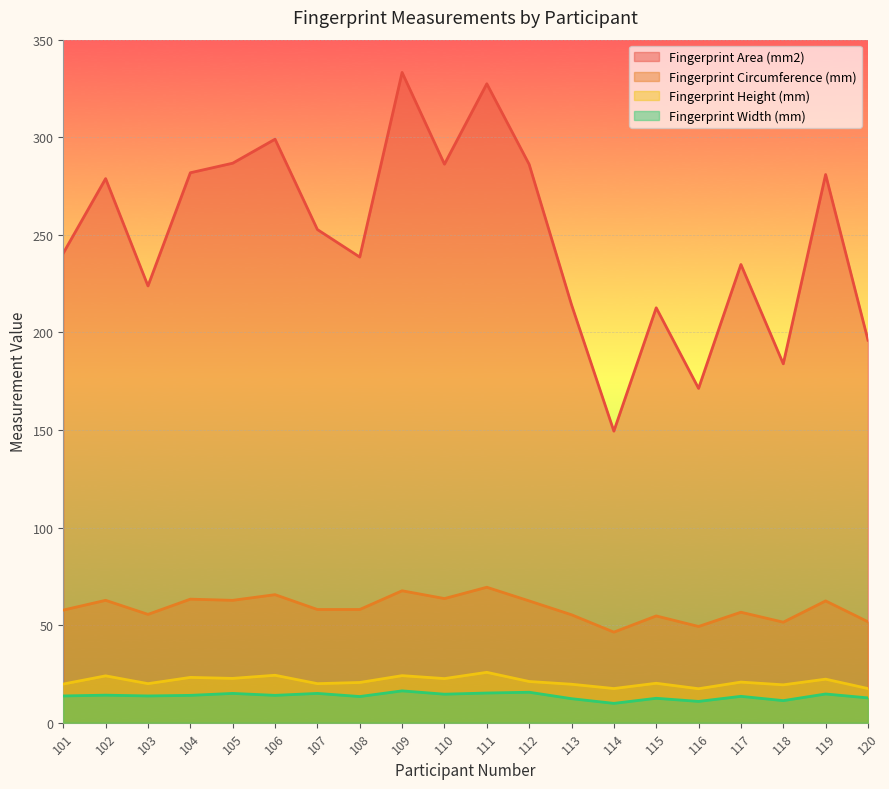

The Fingerprint Width (mm) series shows 27.1 at 109. True or false?

False